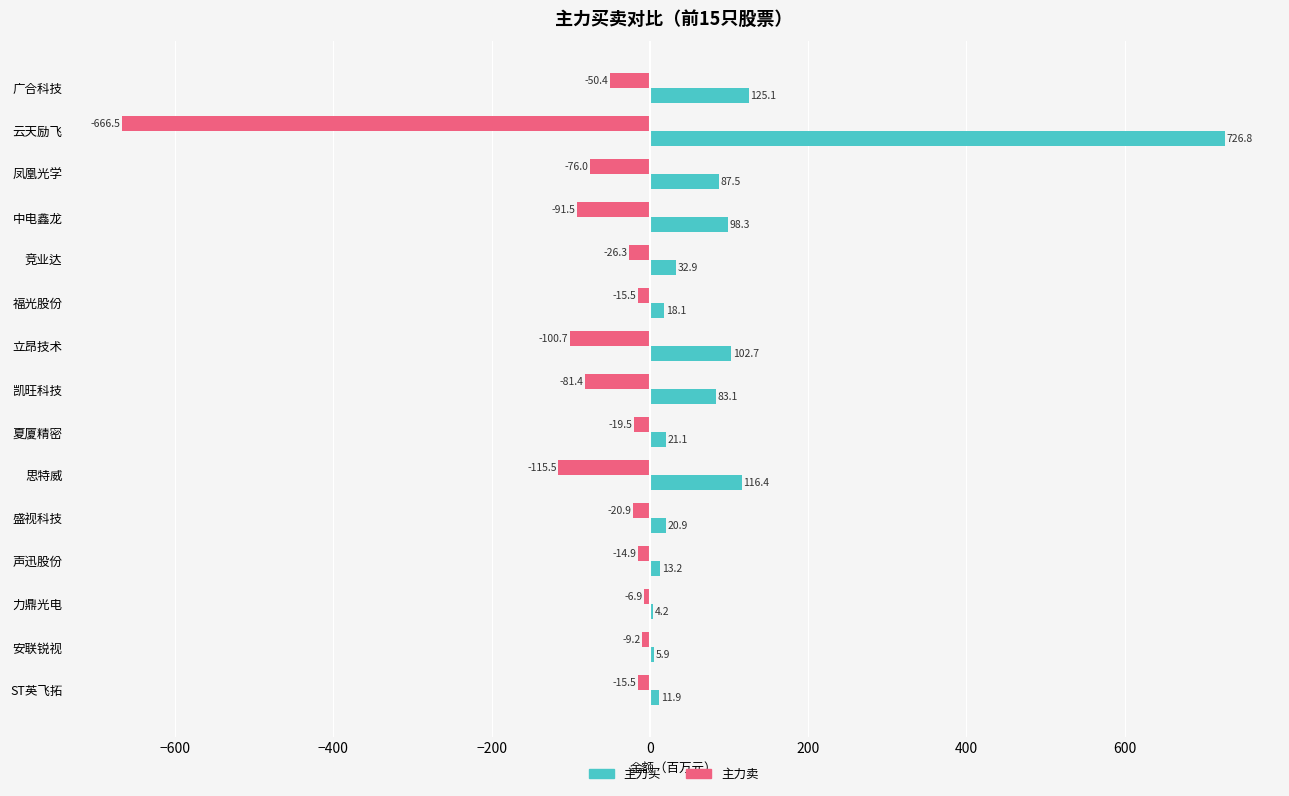

What is the sum of the 主力卖 values at 竞业达 and 中电鑫龙?

-117.8